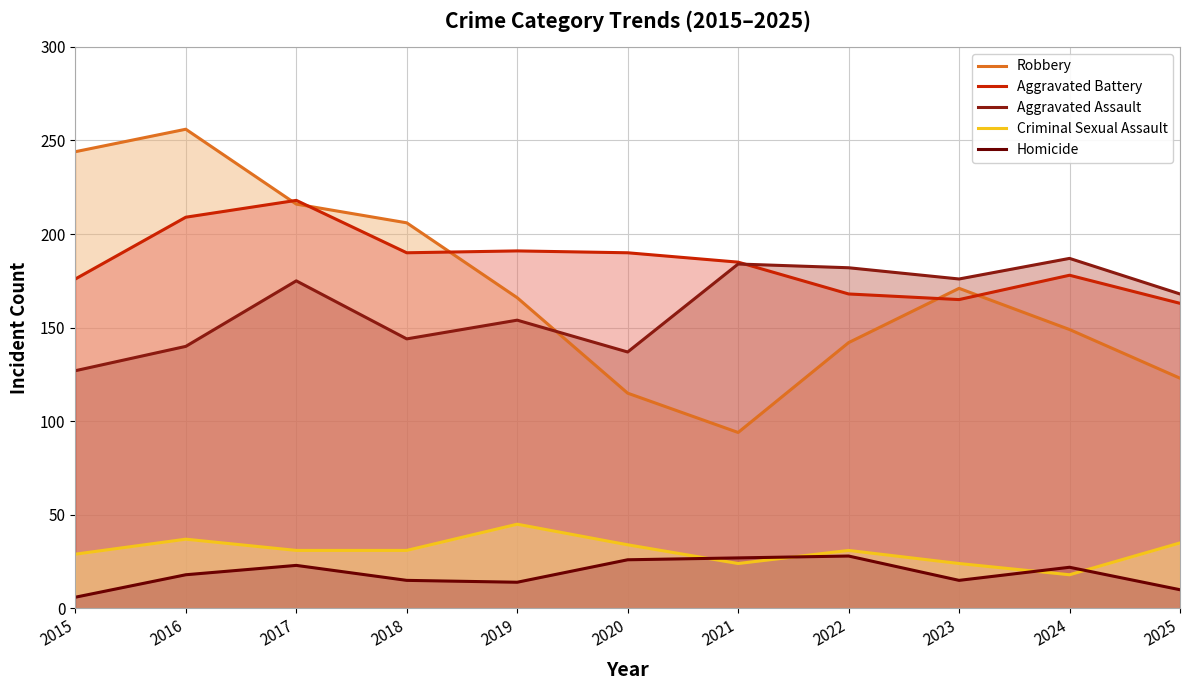

True or false: Homicide and Aggravated Assault cross at least once.

False